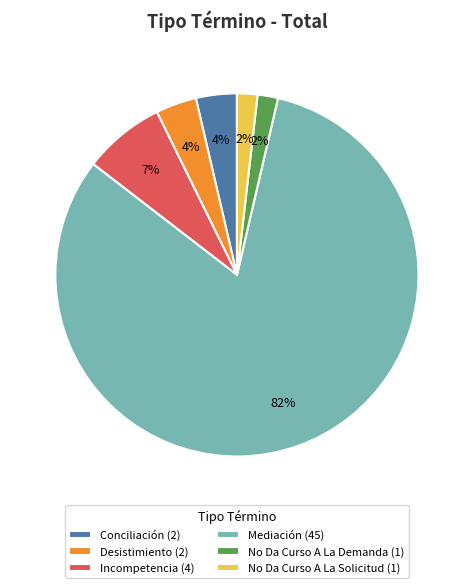

Combined, do No Da Curso A La Solicitud (1) and No Da Curso A La Demanda (1) account for over 50%?

No